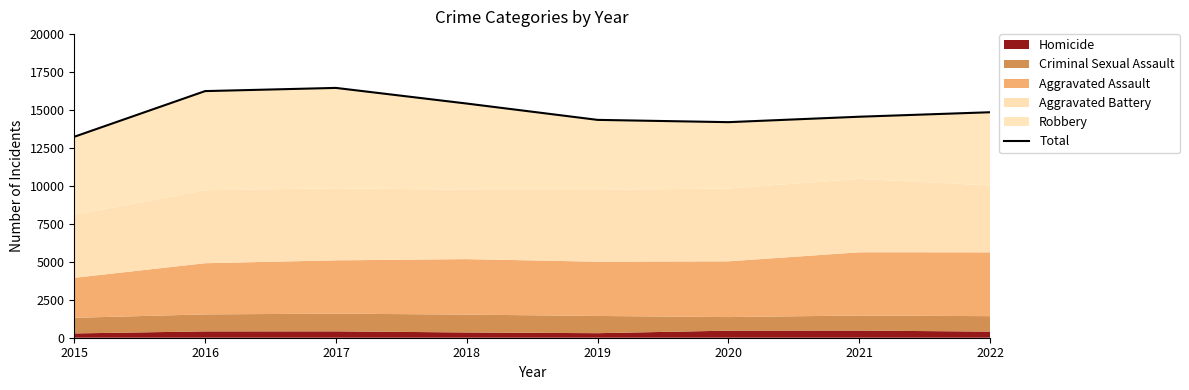

How many points are higher than both their immediate neighbors (excluding endpoints)?

1